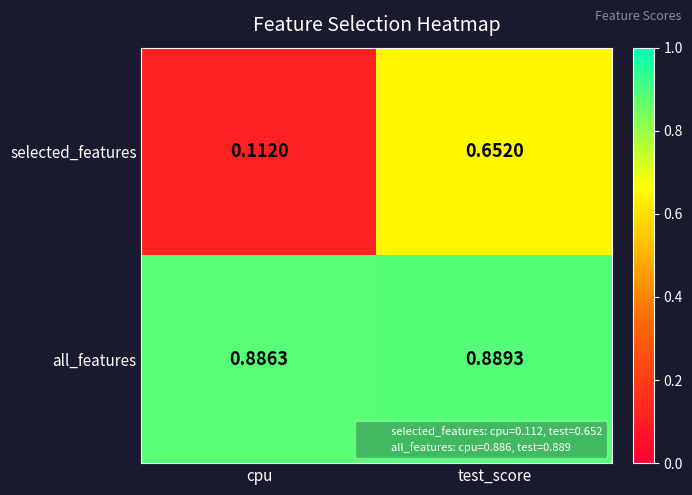

List the series in order of their overall mean, highest first.

all_features, selected_features